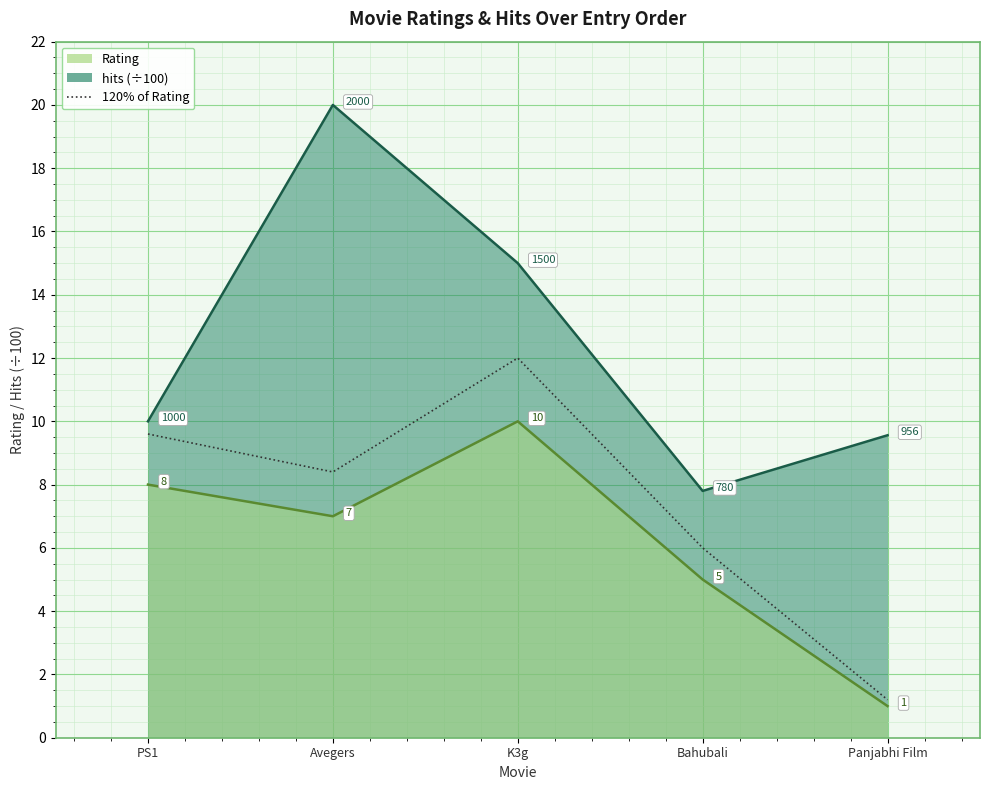

What is the sum of the values at Avegers and Bahubali?

14.4